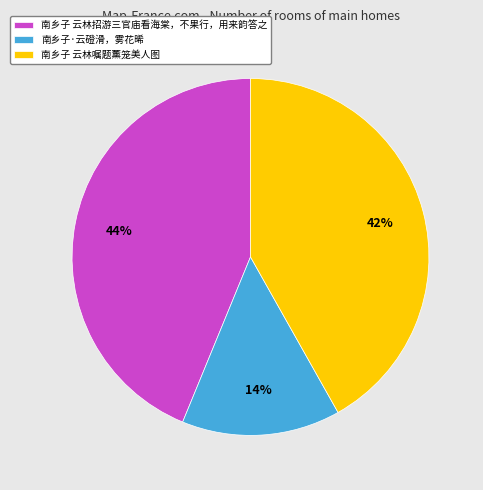

What is the ratio of the value at 南乡子 云林嘱题薰笼美人图 to the value at 南乡子 云林招游三官庙看海棠，不果行，用来韵答之?

1.0